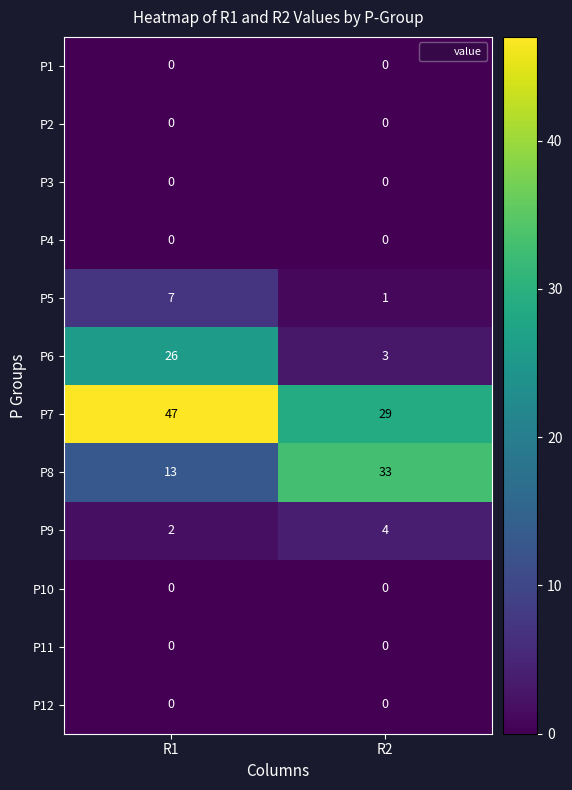

Reading left to right, list all the values displayed in this chart.

P1: 0	0
P2: 0	0
P3: 0	0
P4: 0	0
P5: 7	1
P6: 26	3
P7: 47	29
P8: 13	33
P9: 2	4
P10: 0	0
P11: 0	0
P12: 0	0